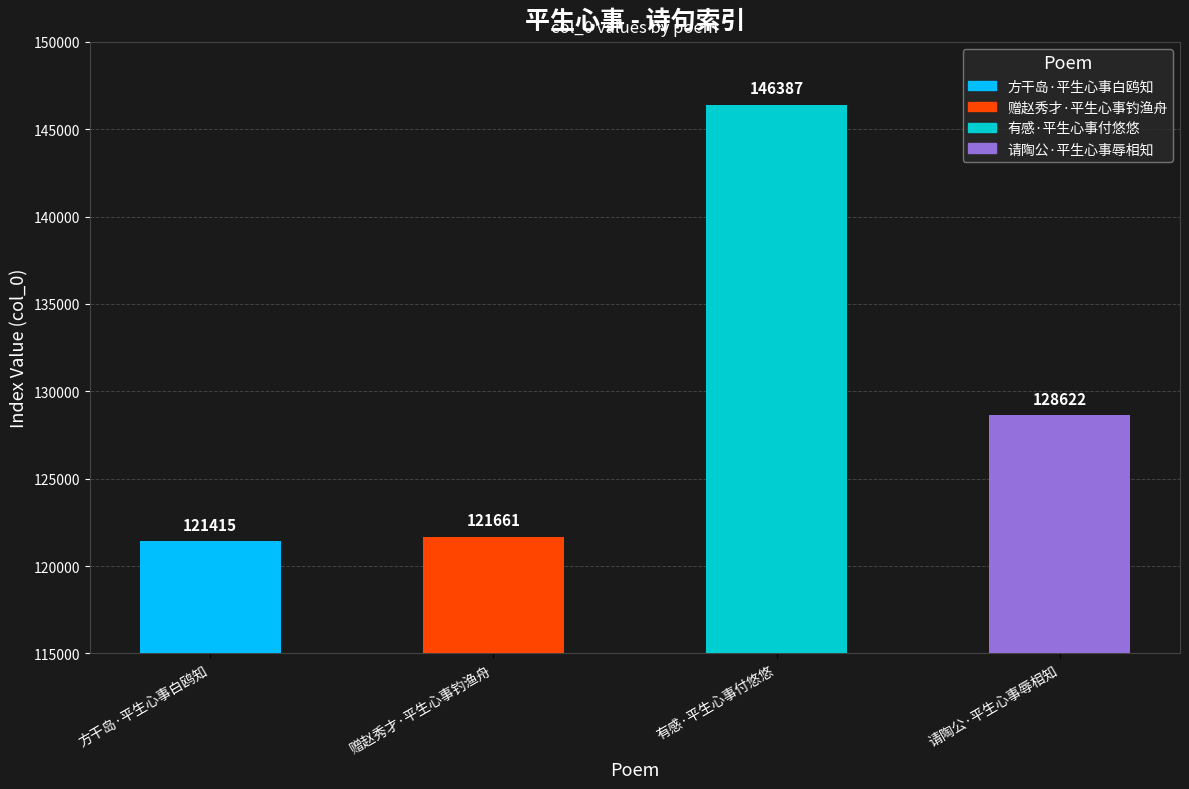

The value at 请陶公·平生心事辱相知 is 128622. True or false?

True